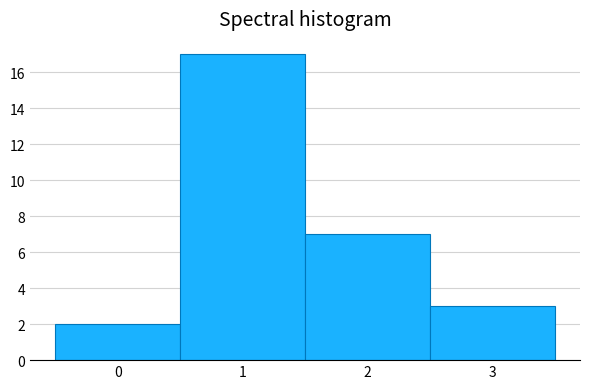

Reading left to right, list all the values displayed in this chart.

2	17	7	3